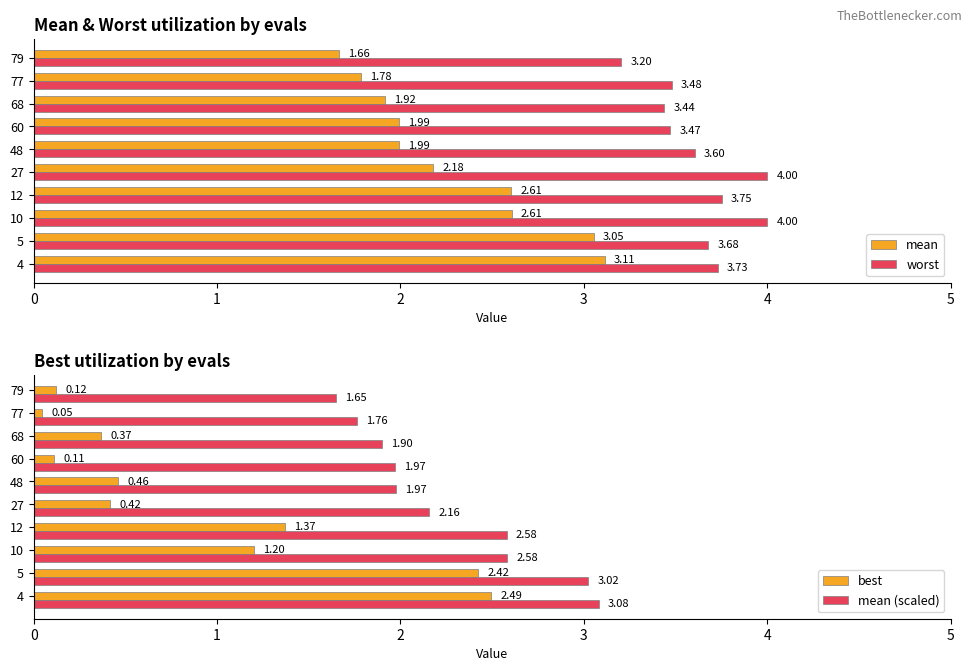

What is the sum of all mean values?

22.9